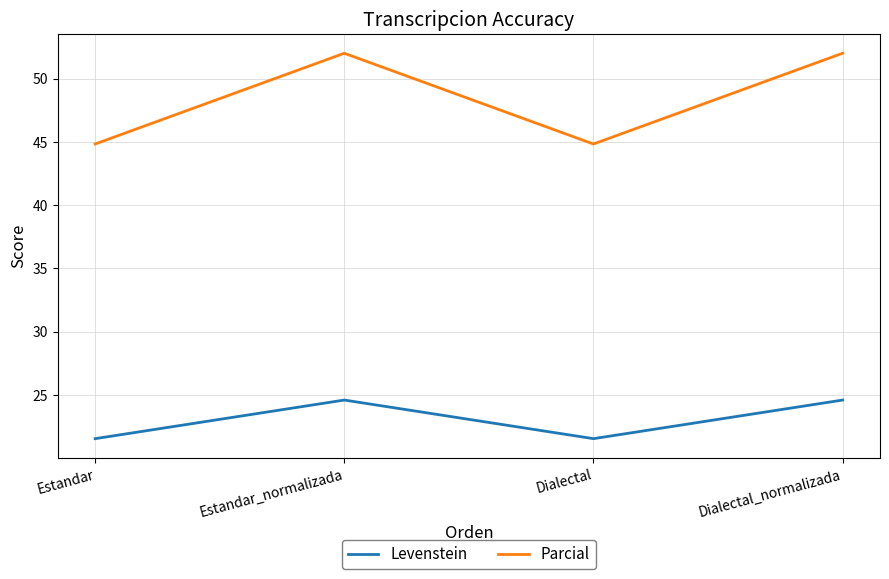

What are all the series names shown in the legend?

Levenstein, Parcial